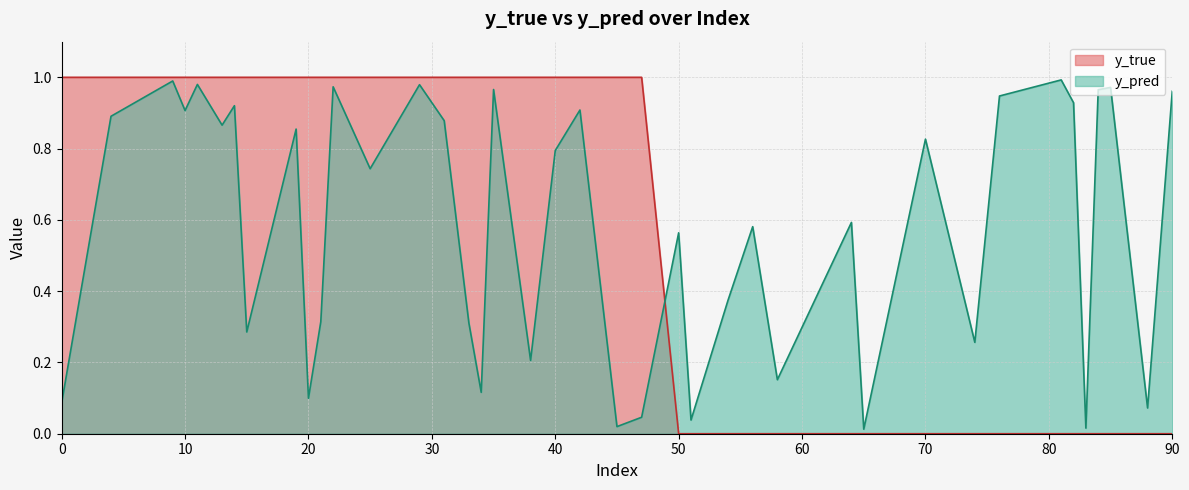

What is the difference between the highest and lowest values at 64?

0.6